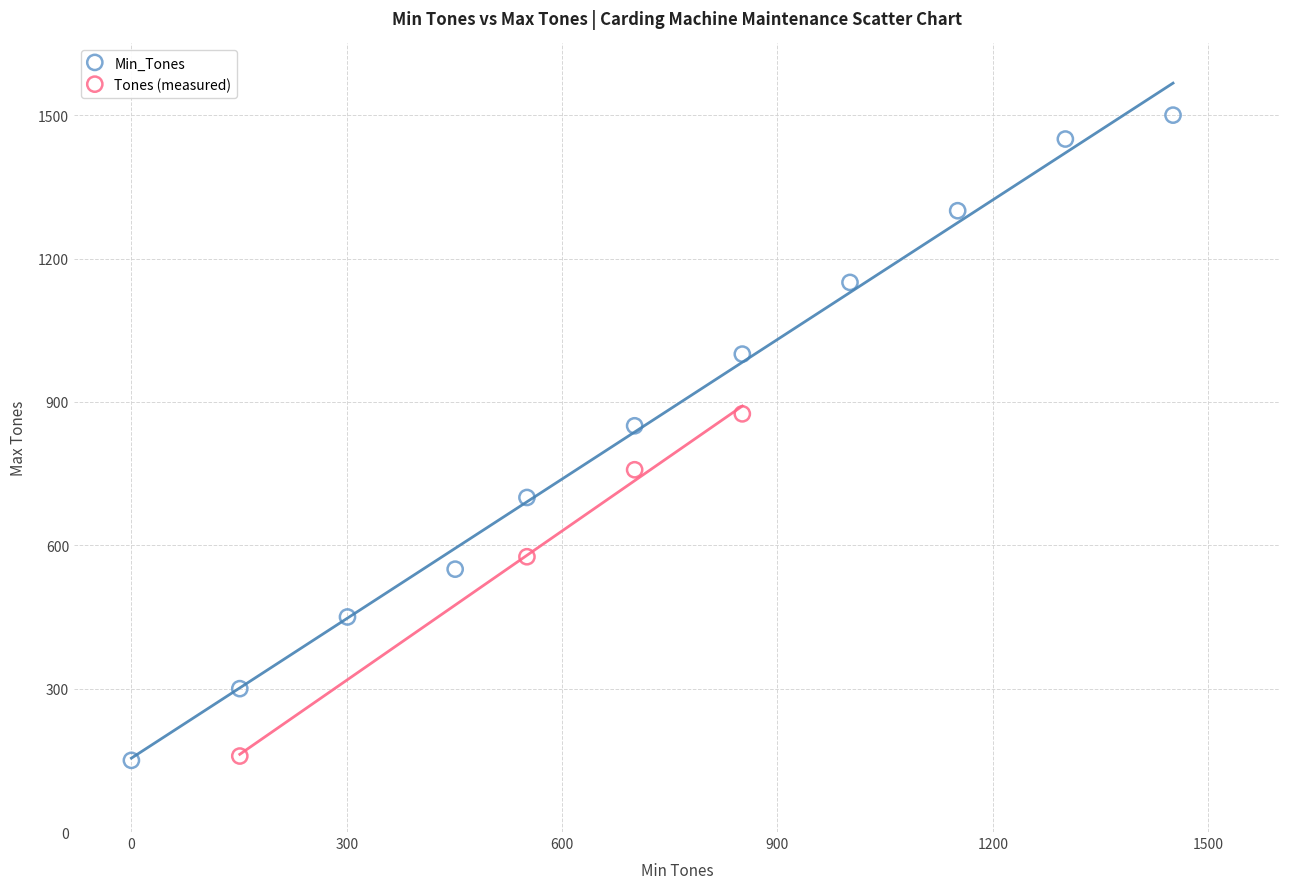

Which series has the largest Y range (max minus min)?

Min_Tones